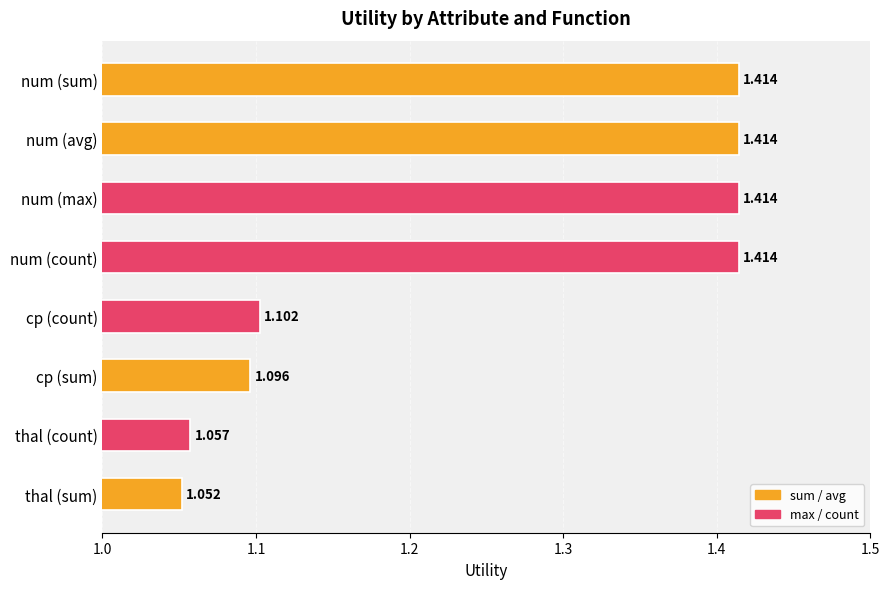

What is the difference between the maximum and minimum values in the sum / avg series?

0.4